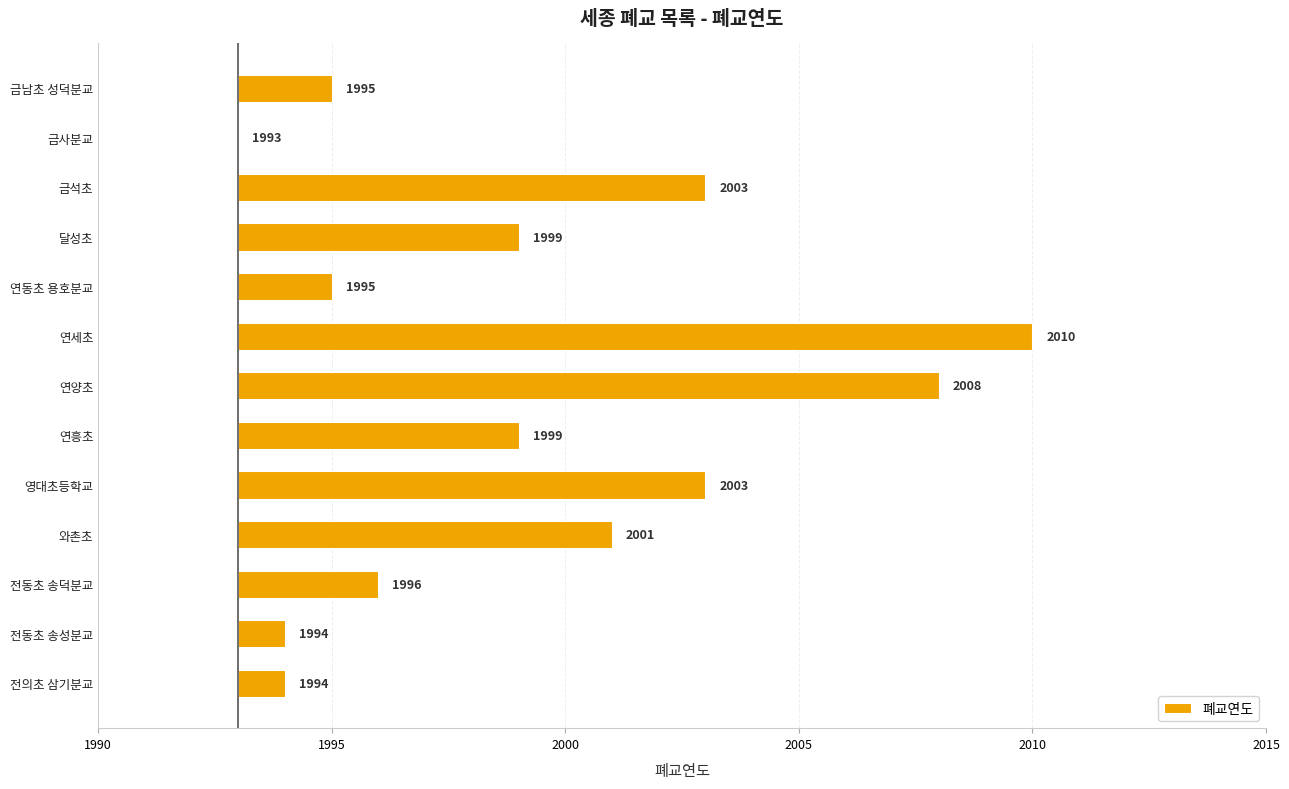

True or false: the data shows 1 at 전동초 송덕분교.

False